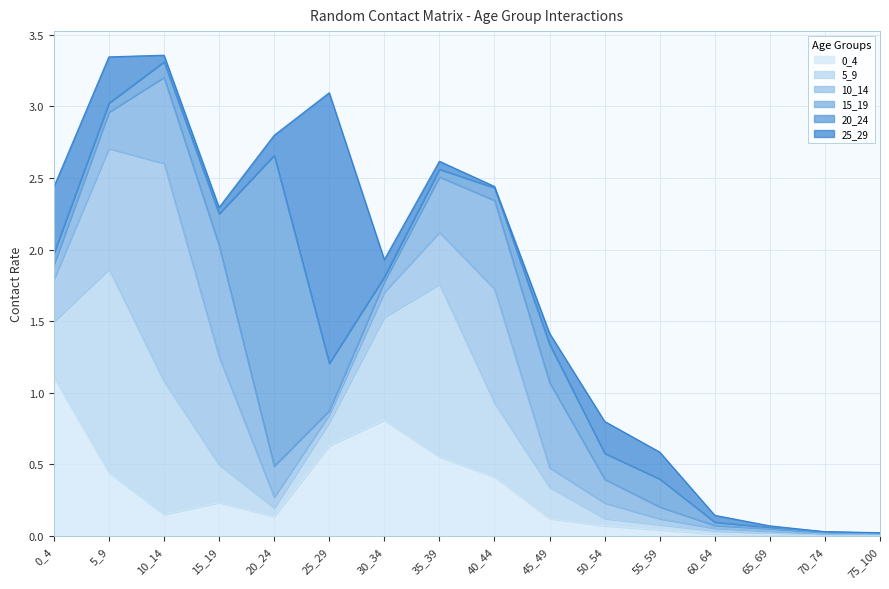

Reading left to right, what are all the values shown in this chart?

0_4: 0_4=1.1	5_9=0.4	10_14=0.2	15_19=0.2	20_24=0.1	25_29=0.6	30_34=0.8	35_39=0.6	40_44=0.4	45_49=0.1	50_54=0.1	55_59=0.0	60_64=0.0	65_69=0.0	70_74=0.0	75_100=0.0
5_9: 0_4=0.4	5_9=1.4	10_14=0.9	15_19=0.3	20_24=0.1	25_29=0.2	30_34=0.7	35_39=1.2	40_44=0.5	45_49=0.2	50_54=0.1	55_59=0.0	60_64=0.0	65_69=0.0	70_74=0.0	75_100=0.0
10_14: 0_4=0.3	5_9=0.8	10_14=1.5	15_19=0.8	20_24=0.1	25_29=0.1	30_34=0.2	35_39=0.4	40_44=0.8	45_49=0.1	50_54=0.1	55_59=0.0	60_64=0.0	65_69=0.0	70_74=0.0	75_100=0.0
15_19: 0_4=0.1	5_9=0.3	10_14=0.6	15_19=0.8	20_24=0.2	25_29=0.0	30_34=0.1	35_39=0.4	40_44=0.6	45_49=0.6	50_54=0.2	55_59=0.1	60_64=0.0	65_69=0.0	70_74=0.0	75_100=0.0
20_24: 0_4=0.1	5_9=0.1	10_14=0.1	15_19=0.2	20_24=2.2	25_29=0.3	30_34=0.0	35_39=0.1	40_44=0.1	45_49=0.3	50_54=0.2	55_59=0.2	60_64=0.0	65_69=0.0	70_74=0.0	75_100=0.0
25_29: 0_4=0.5	5_9=0.3	10_14=0.0	15_19=0.0	20_24=0.1	25_29=1.9	30_34=0.1	35_39=0.1	40_44=0.0	45_49=0.1	50_54=0.2	55_59=0.2	60_64=0.0	65_69=0.0	70_74=0.0	75_100=0.0